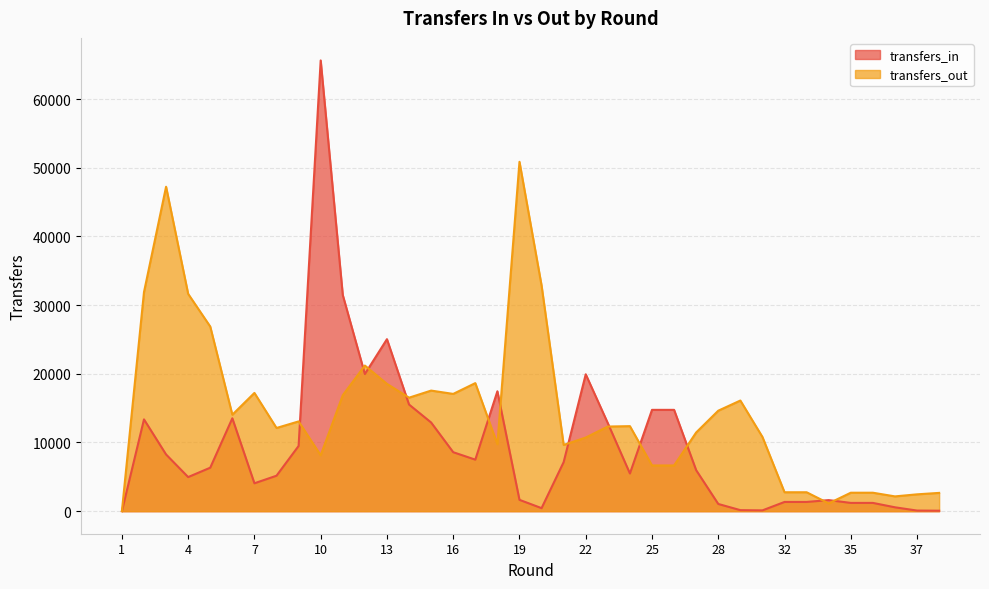

How many lines are shown in the chart?

2